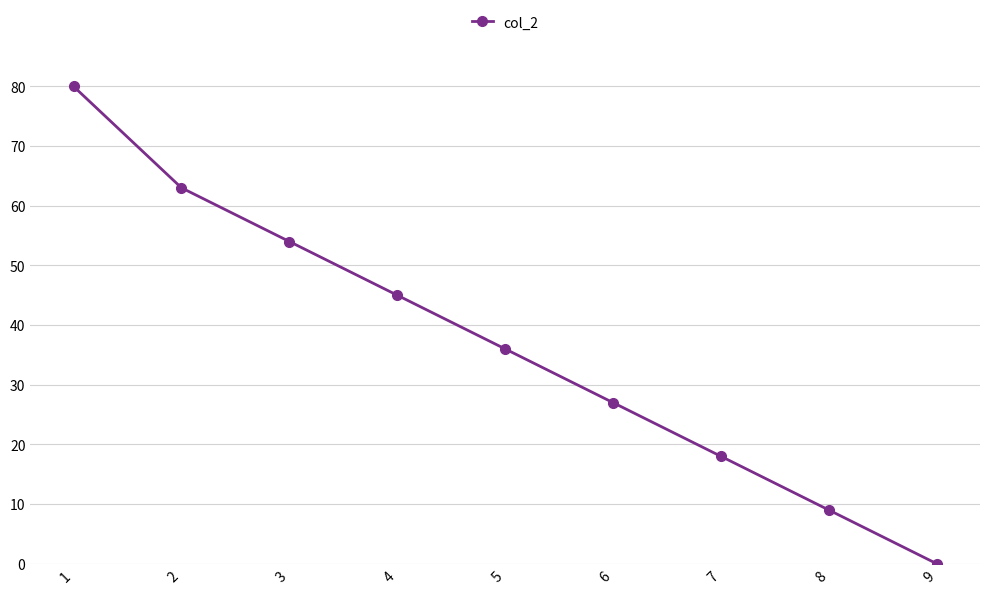

True or false: the data has more than 2 interior local peaks.

False